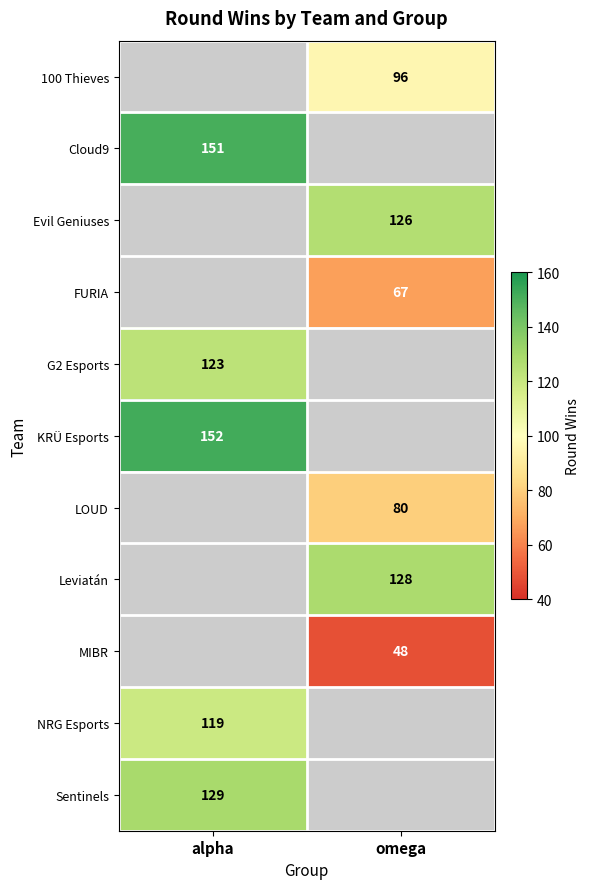

The value of KRÜ Esports at alpha is 152. True or false?

True